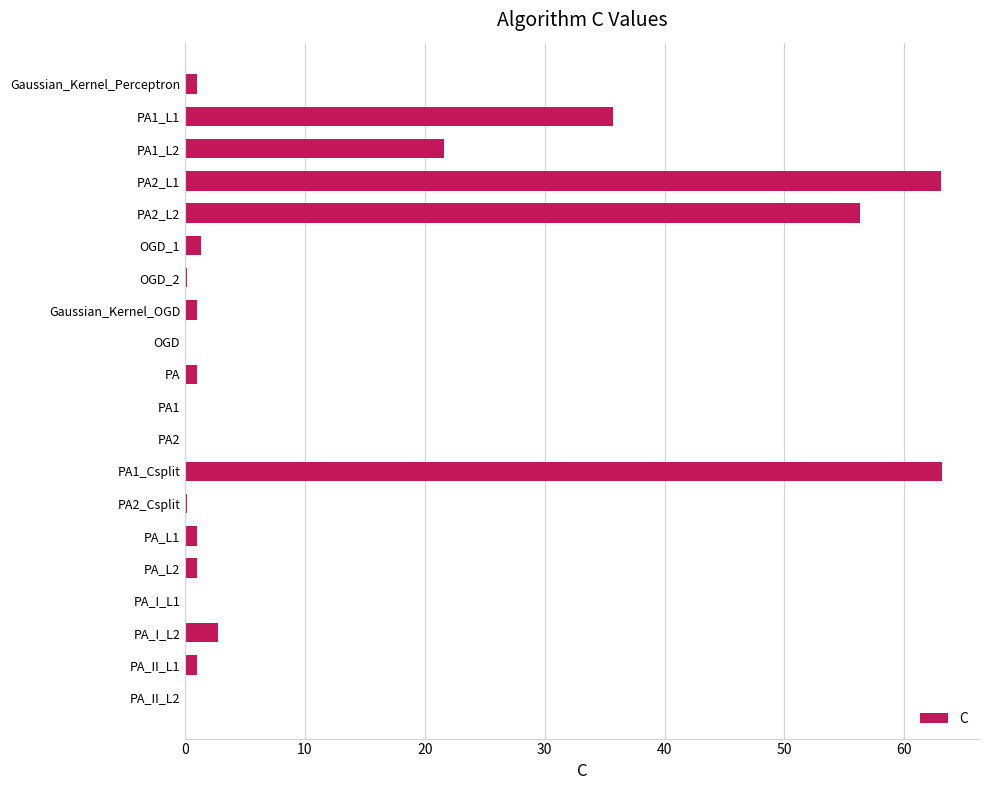

What is the maximum value shown in the chart?

63.2